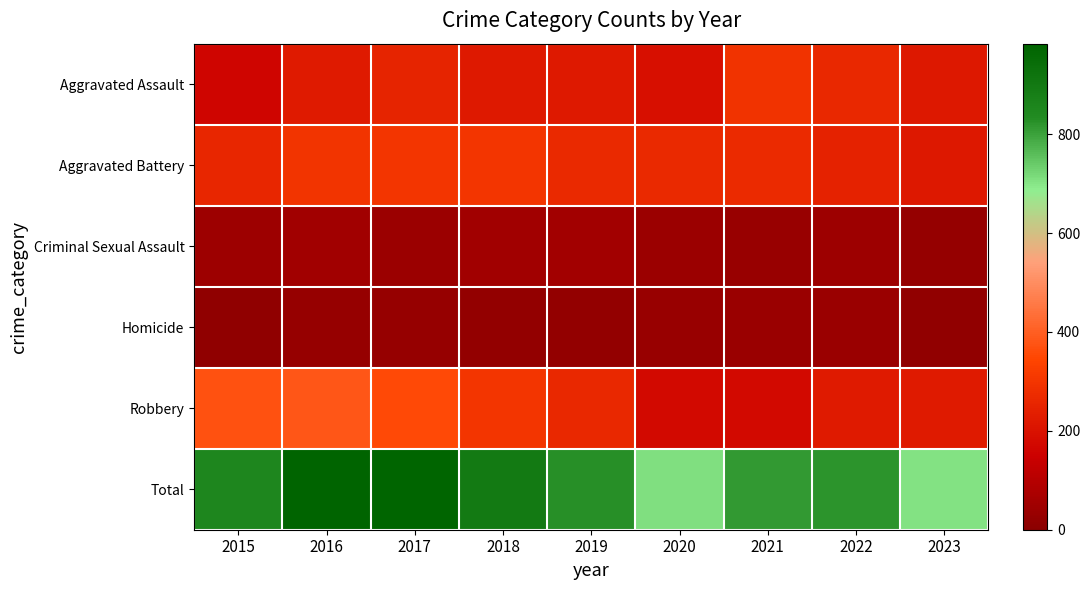

How many series are shown in this chart?

6